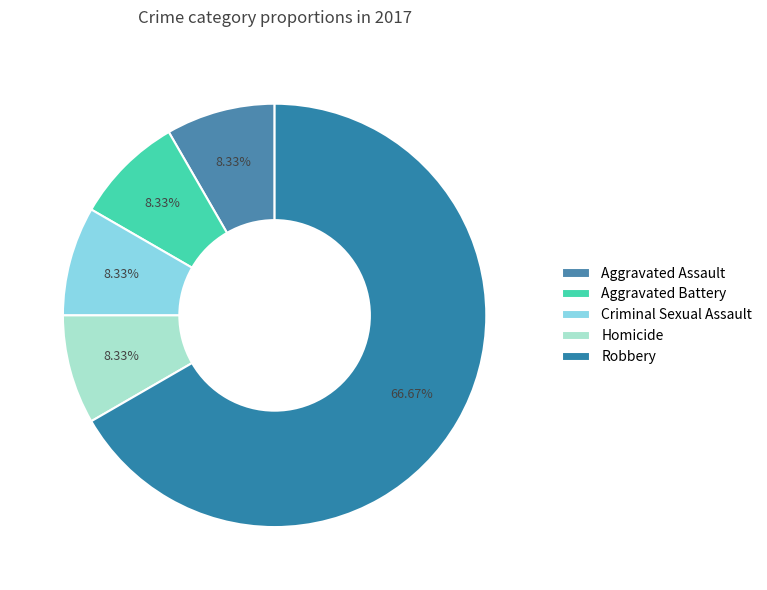

Count the number of slices in the pie.

5